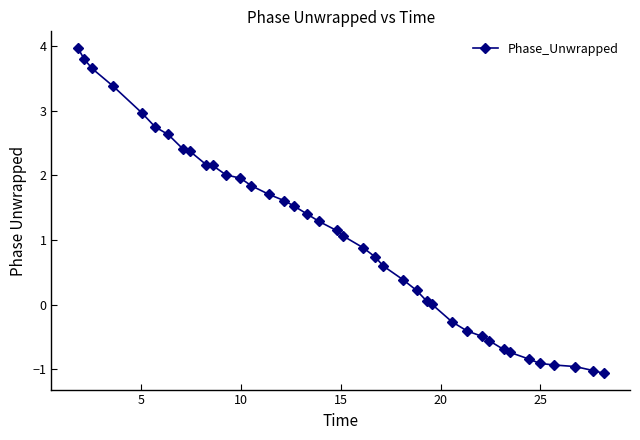

What is the smallest value displayed?

-1.1